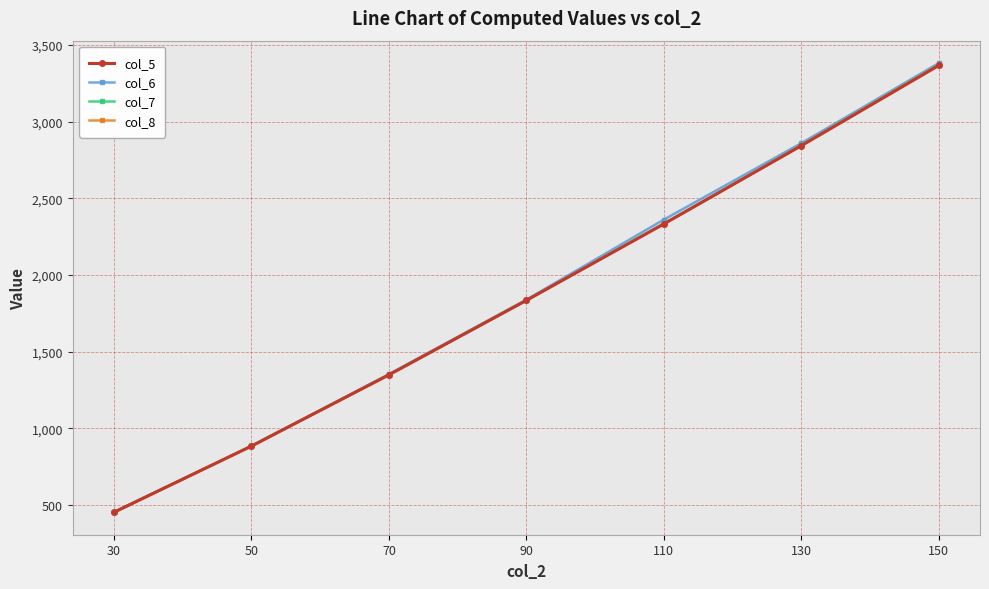

What are all the series names shown in the legend?

col_5, col_6, col_7, col_8